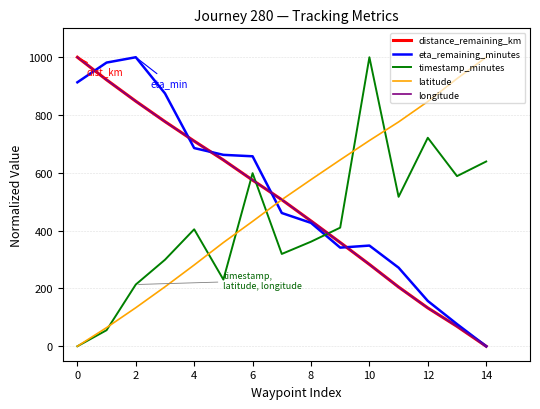

What is the highest value of the timestamp_minutes series?

1000.0